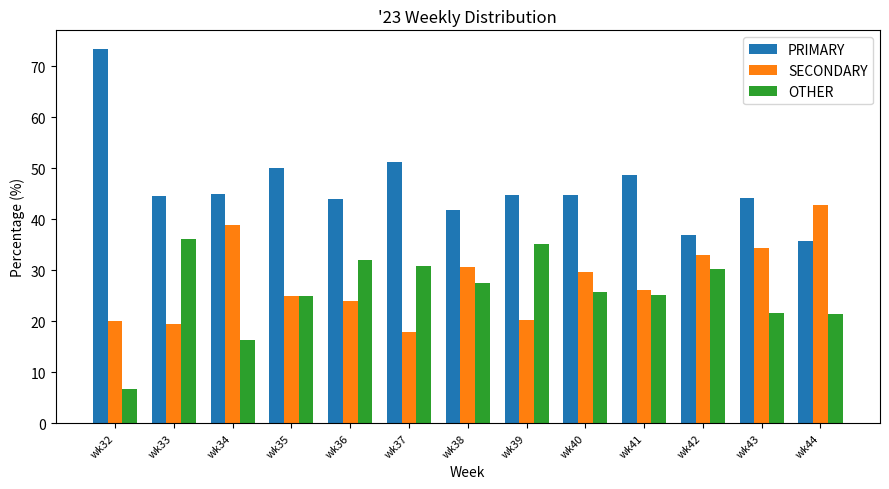

What is the total value across all series at wk40?

100.0